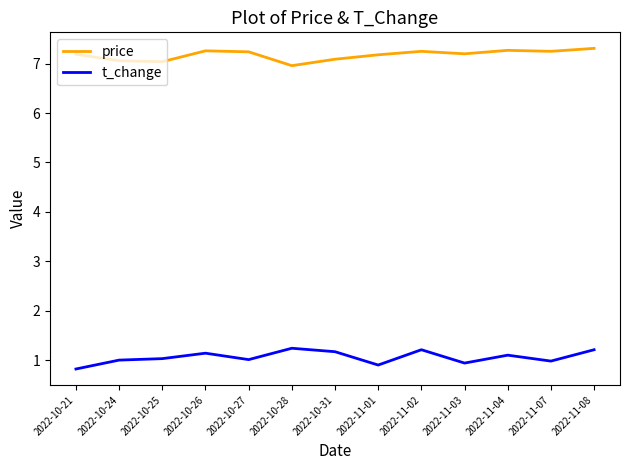

Which series has the largest total across all categories?

price